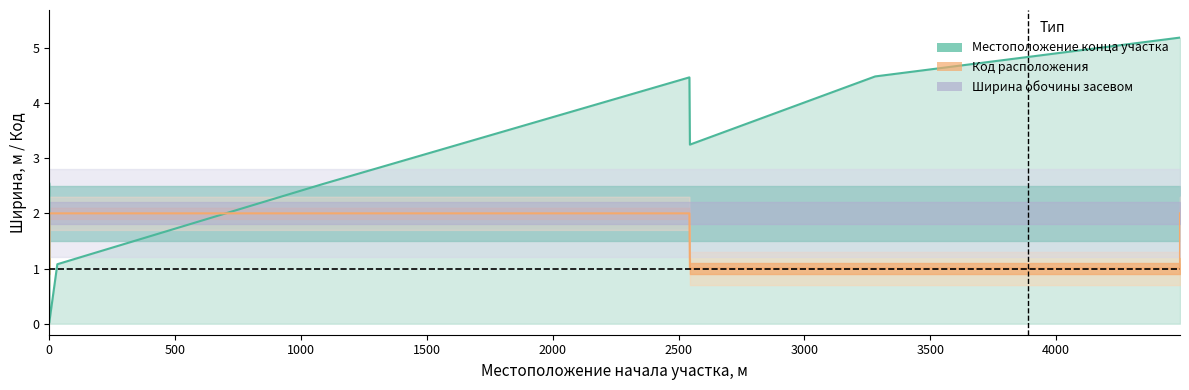

How many intersections are there between Местоположение конца участка, м and Код расположения?

2